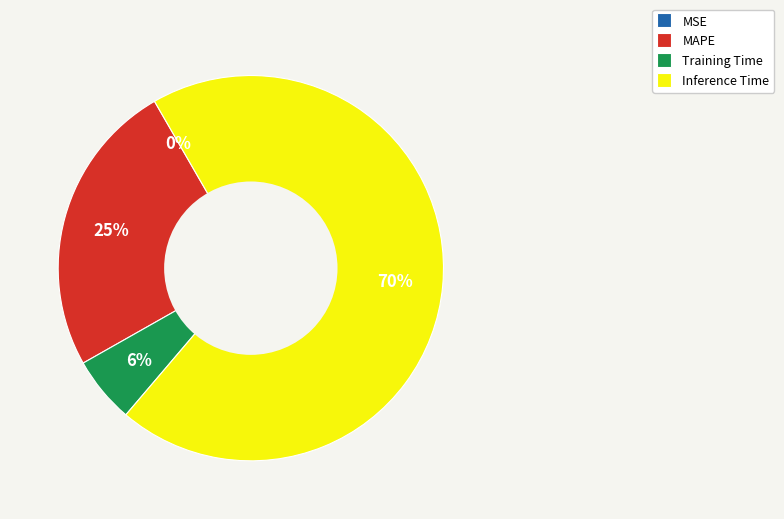

The Inference Time slice represents 80% of the pie. True or false?

False